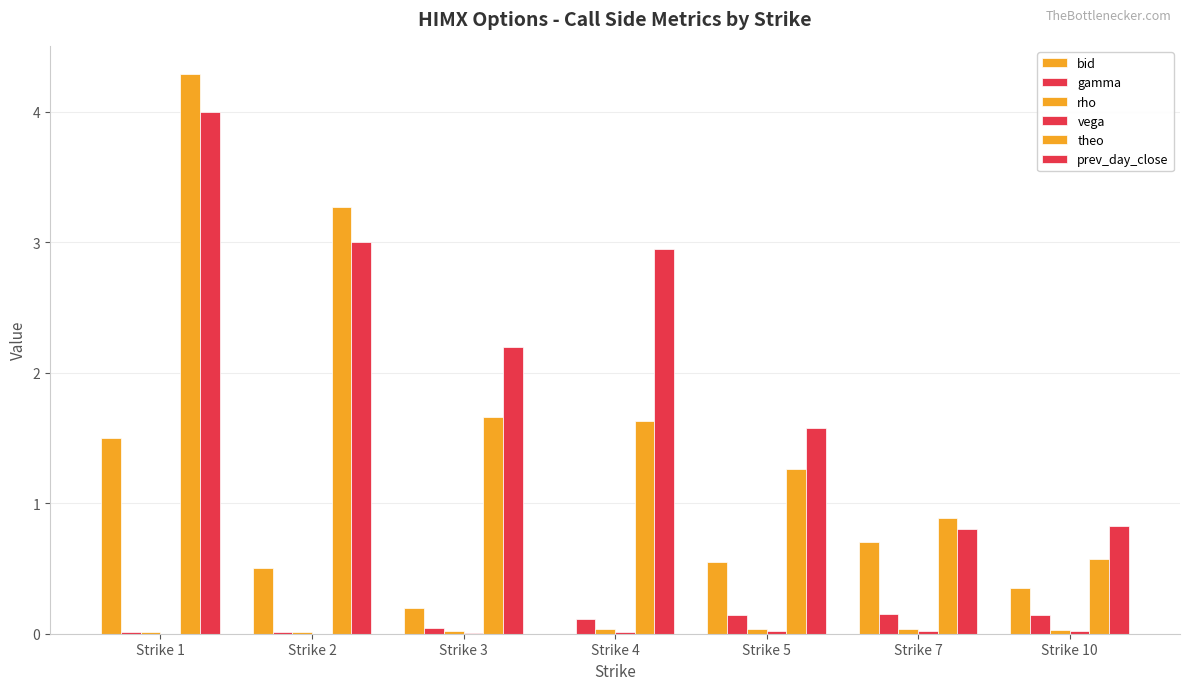

Is it true that rho equals 0.0 at Strike 10?

False